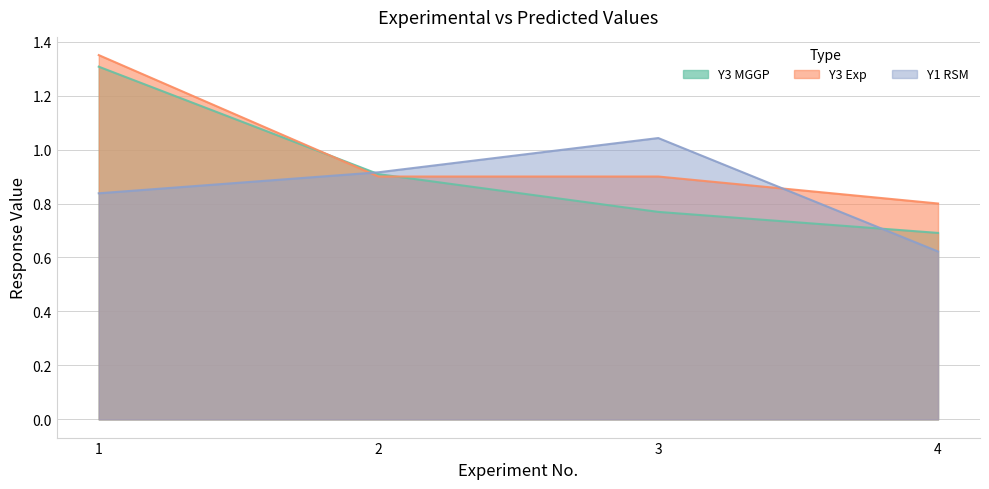

Read the Y1 RSM value at 4.

0.6